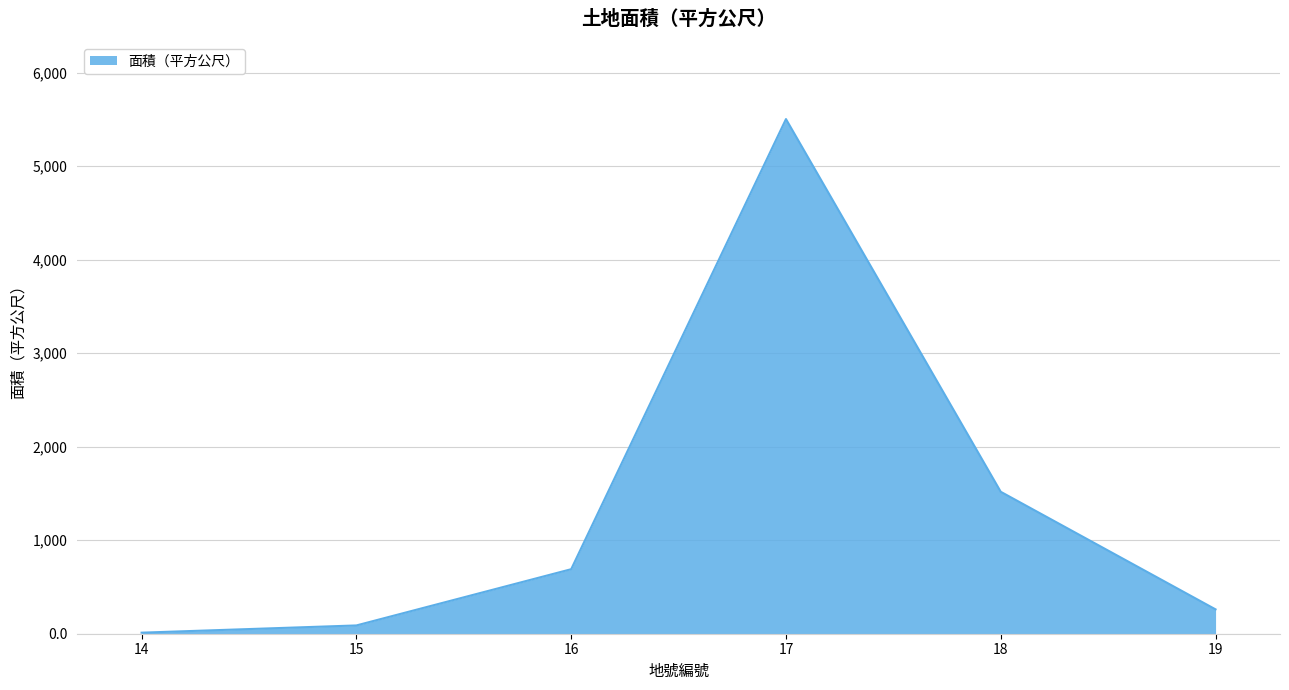

What is the sum of the values at 15 and 18?

1606.2